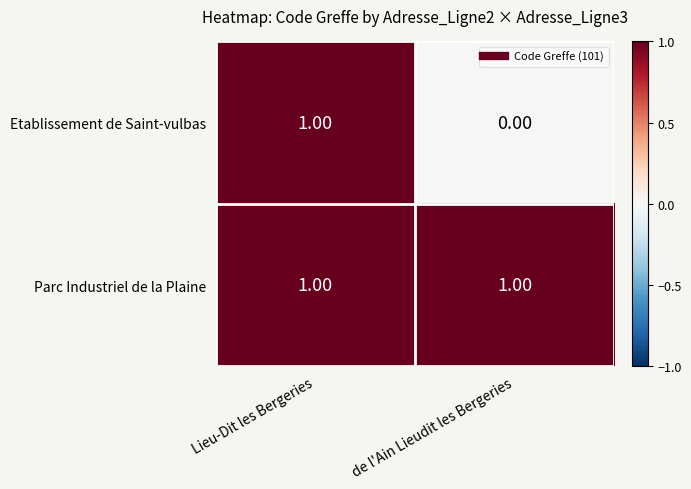

List the series in order of their overall mean, highest first.

Parc Industriel de la Plaine, Etablissement de Saint-vulbas